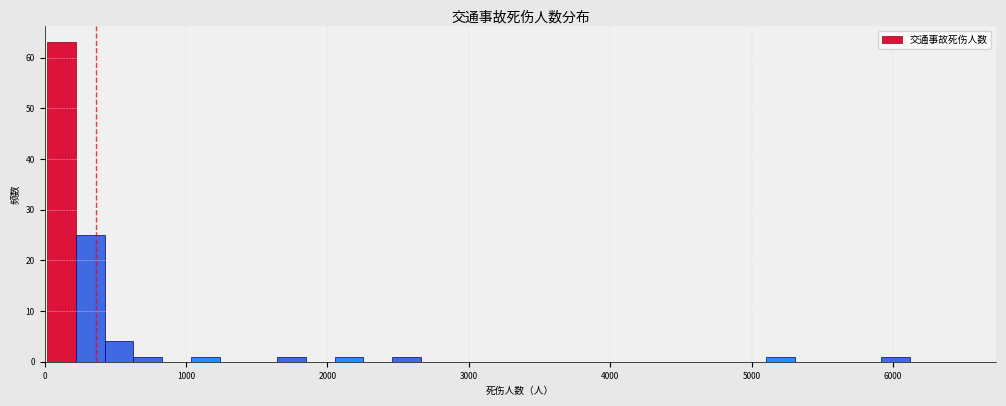

Read against the x-axis, roughly where is the centre of the tallest bar?

100